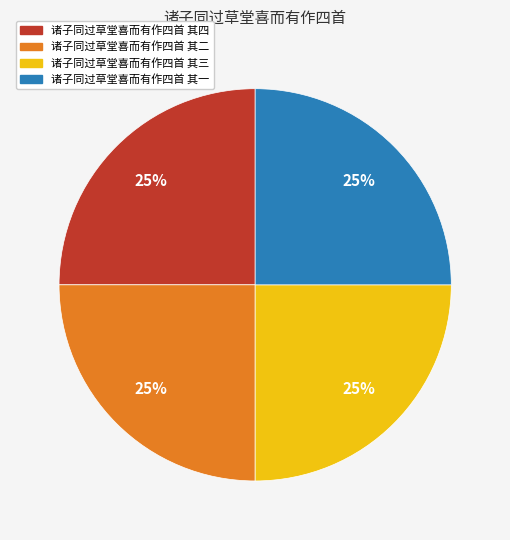

To the nearest percent, what is the combined percentage of 诸子同过草堂喜而有作四首 其二 and 诸子同过草堂喜而有作四首 其四?

50%